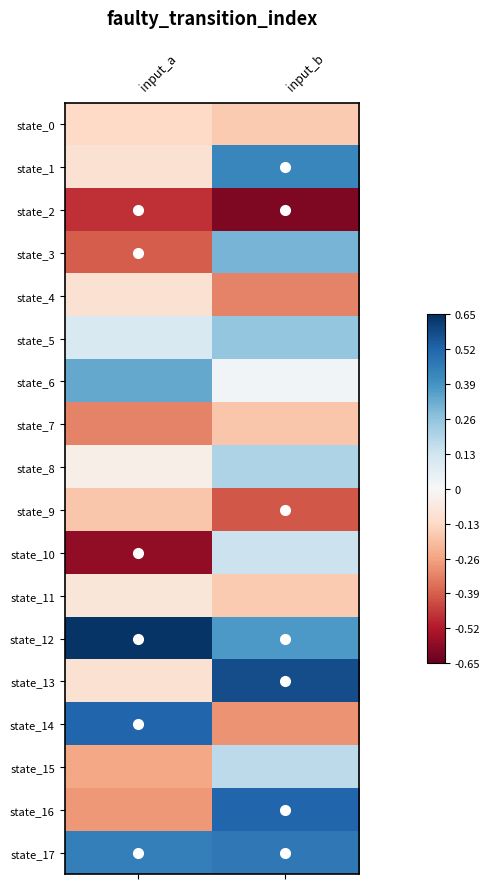

Rank the series at input_b from lowest to highest value.

state_2, state_9, state_4, state_14, state_7, state_0, state_11, state_6, state_10, state_15, state_8, state_5, state_3, state_12, state_1, state_17, state_16, state_13